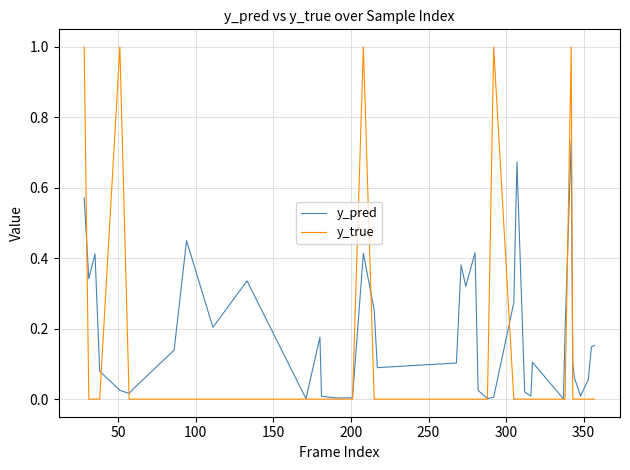

Which series has the largest range (max minus min)?

y_true